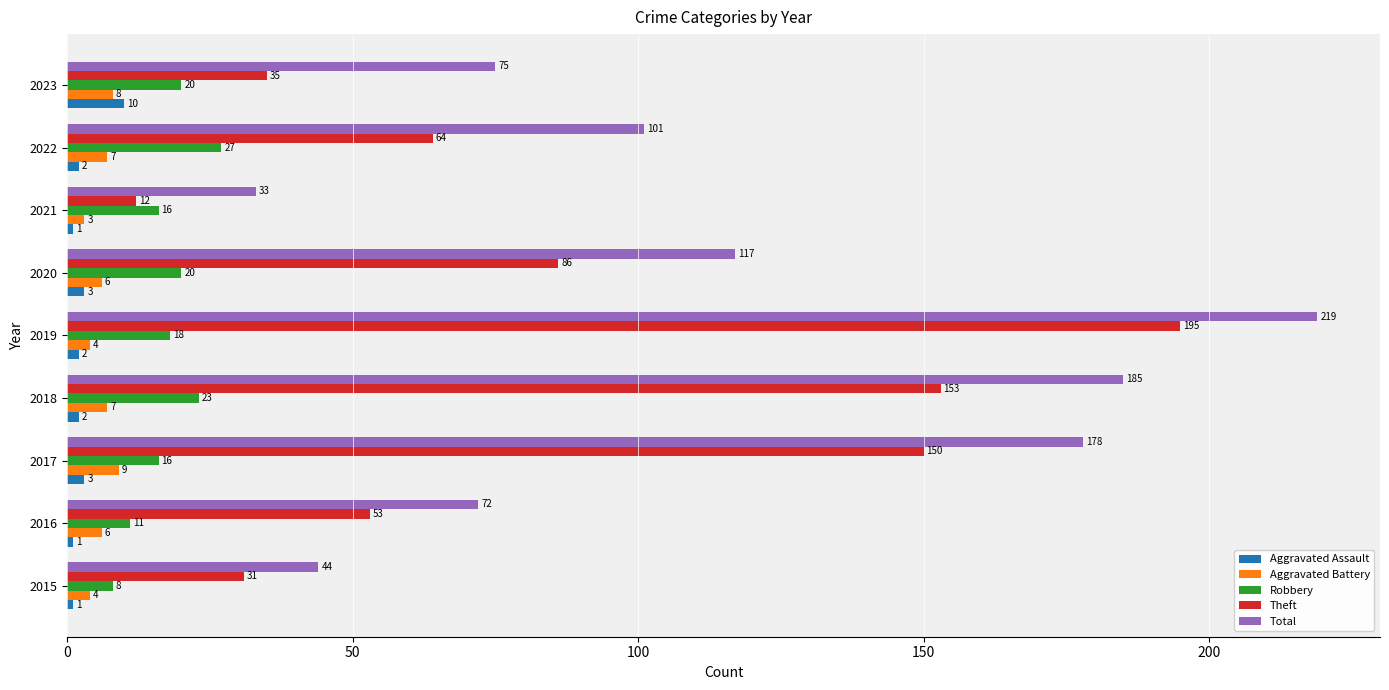

What is the spread (max minus min) of values at 2016?

71